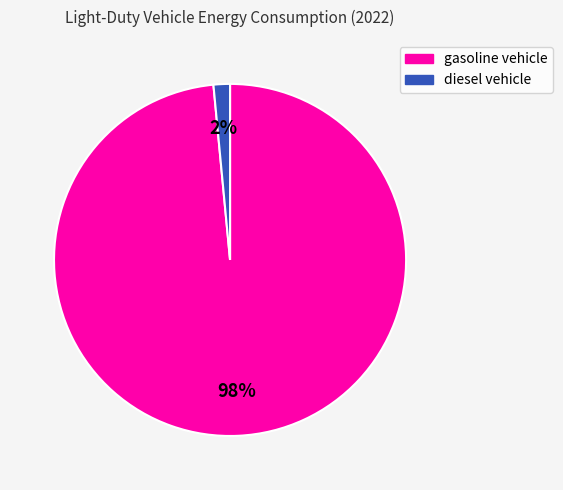

Is it true that gasoline vehicle is 98% of the pie?

True